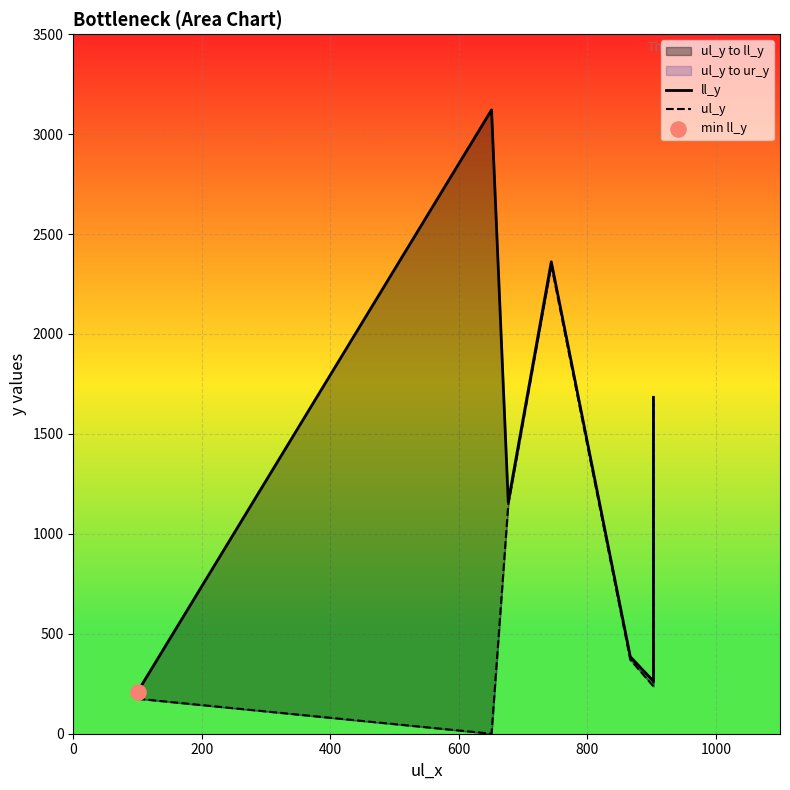

Which series reaches the minimum Y coordinate?

ul_y